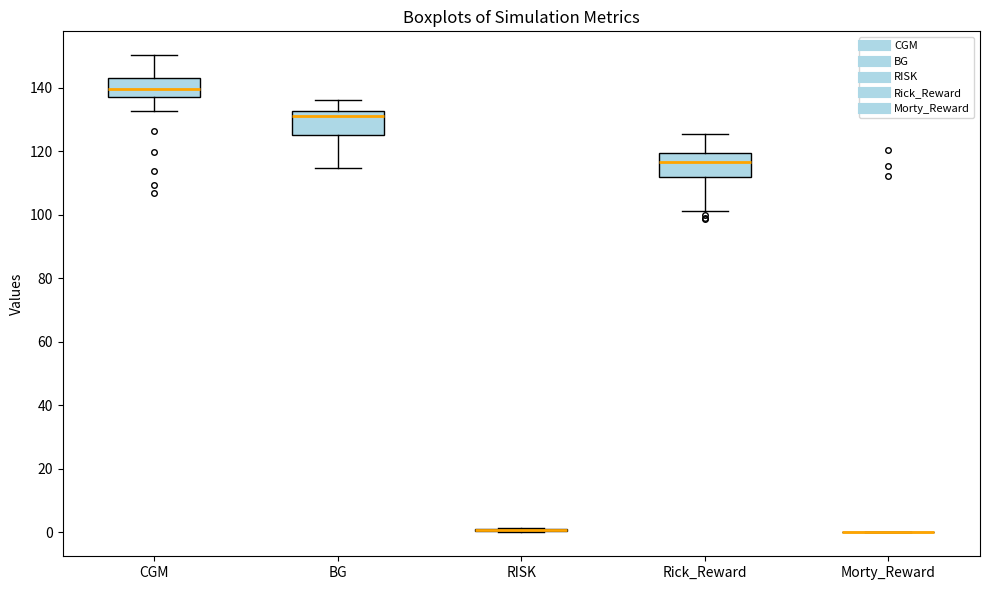

Where does the upper whisker of the box for BG end on the y-axis? The values are not printed on the chart, so give them approximately, as read against the axis.

136